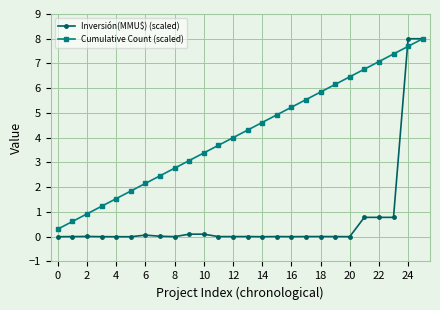

Which series has the largest range (max minus min)?

Inversión(MMU$) (scaled)